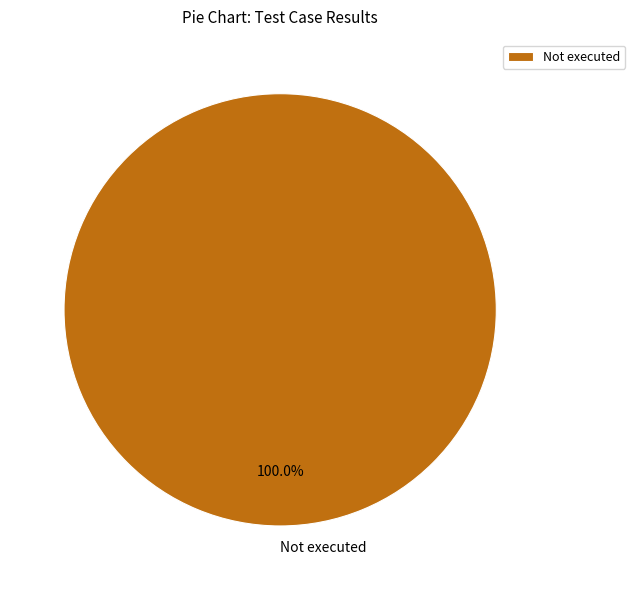

Rank the categories by value from lowest to highest.

Not executed